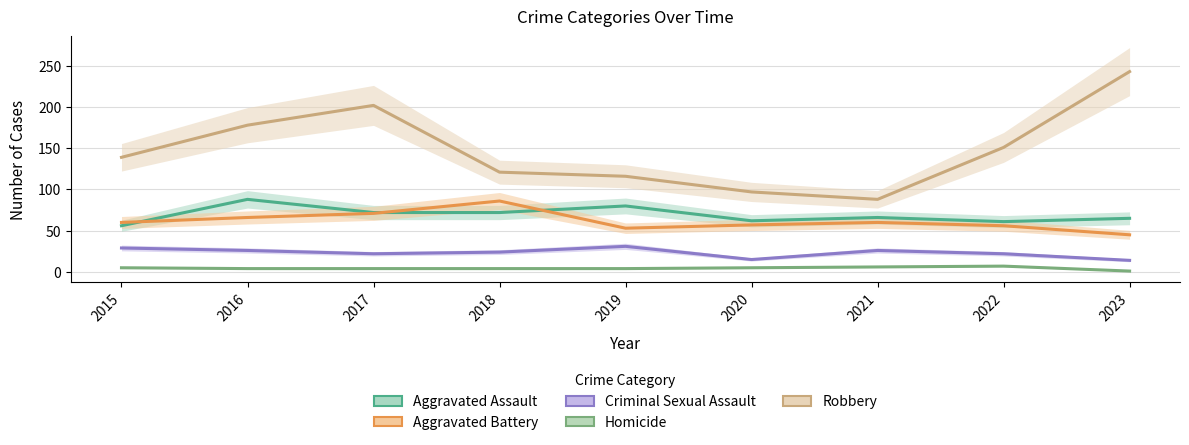

Reading right to left, list all the values displayed in this chart.

Aggravated Assault: 65	61	66	62	80	72	72	88	56
Aggravated Battery: 45	56	60	57	53	86	71	66	60
Criminal Sexual Assault: 14	22	26	15	31	24	22	26	29
Homicide: 1	7	6	5	4	4	4	4	5
Robbery: 243	151	88	97	116	121	202	178	139